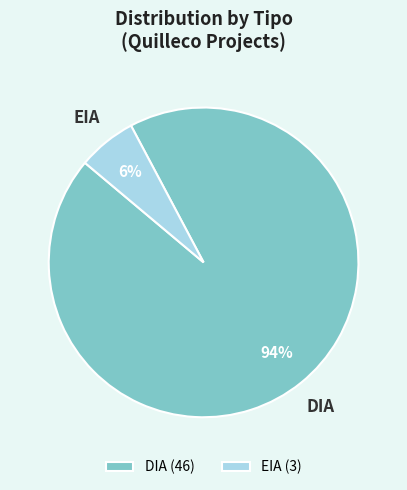

Which slice represents more than half of the pie?

DIA